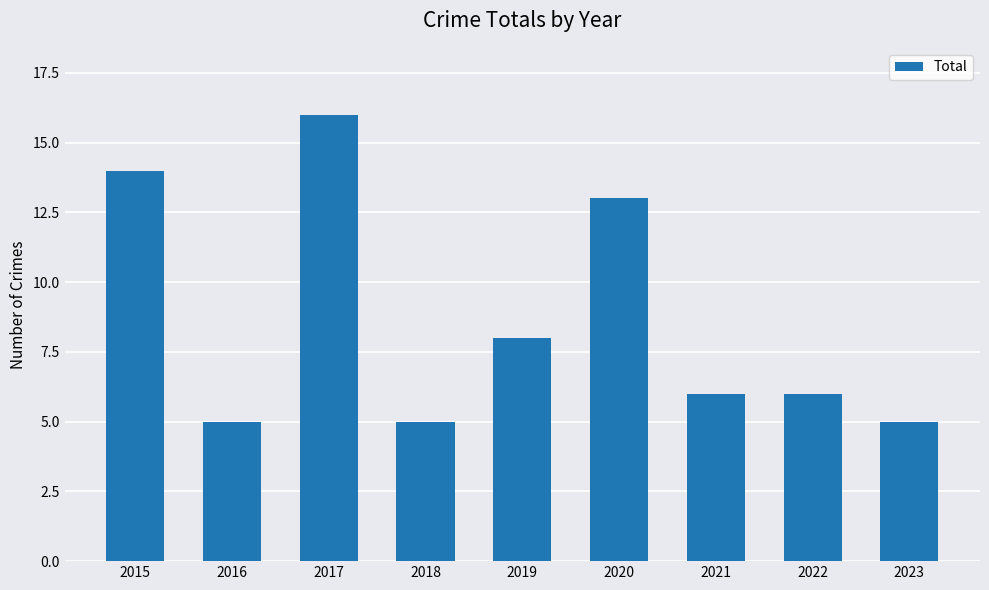

How many bars are there in total?

9